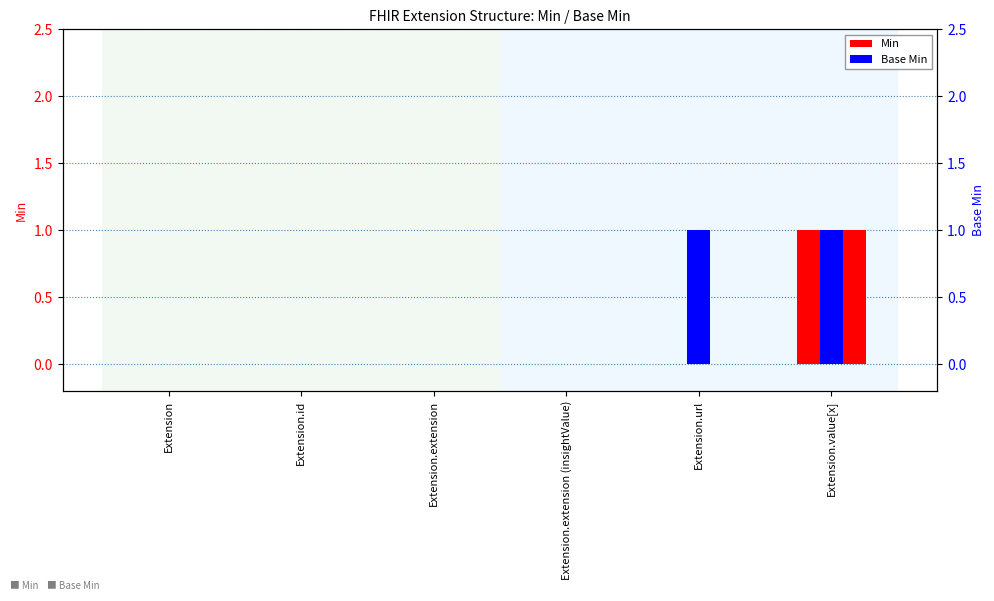

Count the Base Min values in the range 0 to 1.

6